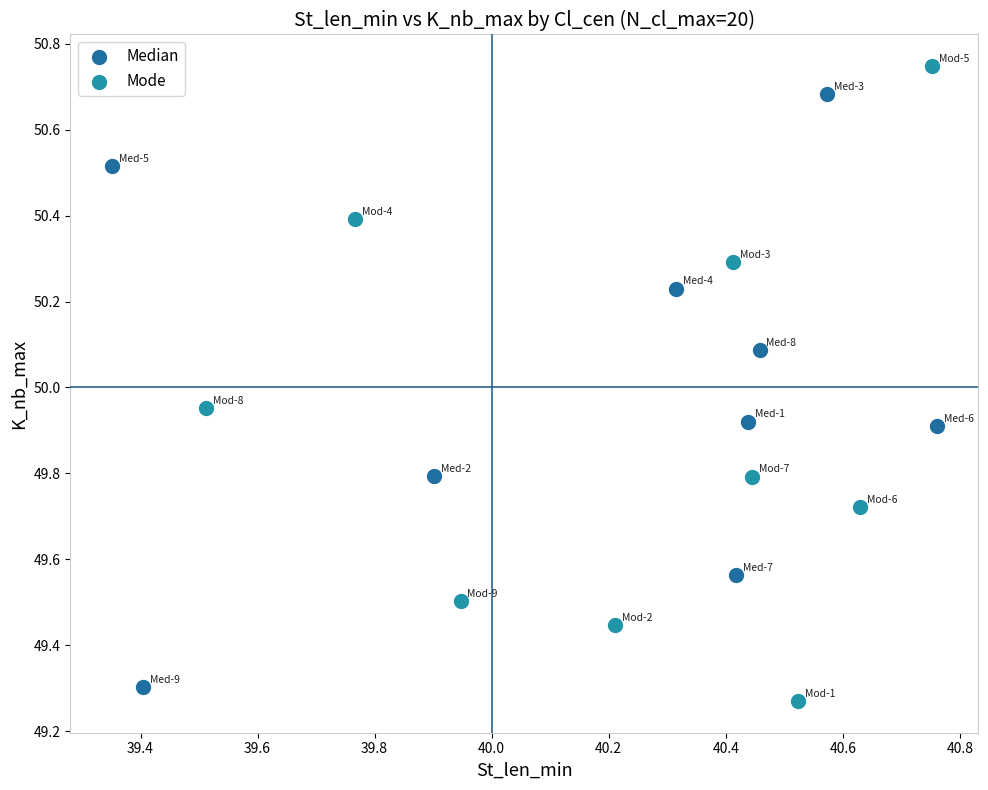

Which series has the widest spread of Y values?

Mode